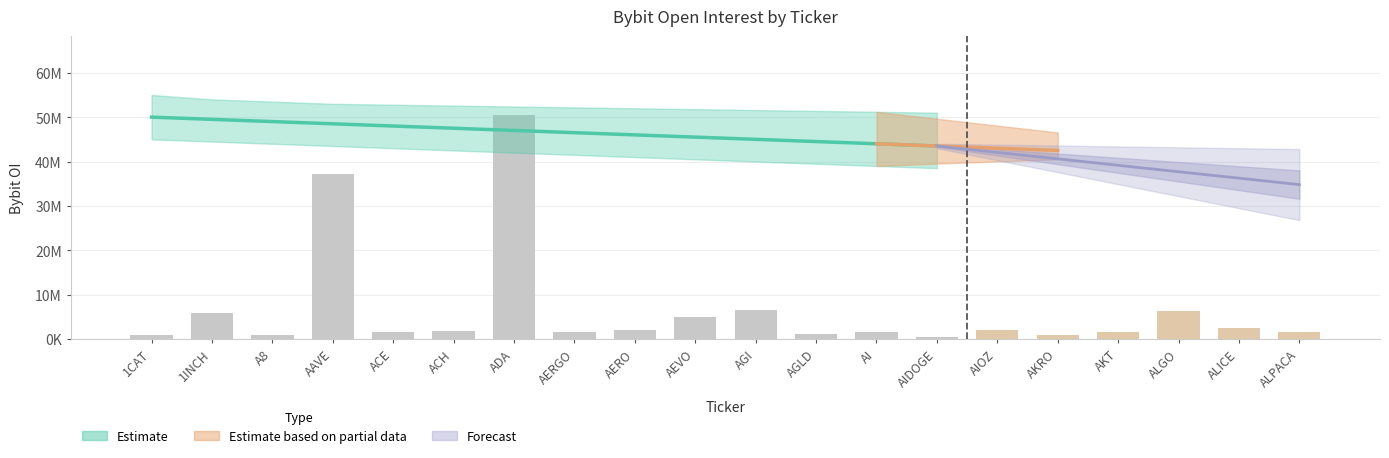

What is the label of the 17th bar from the left?

AKT